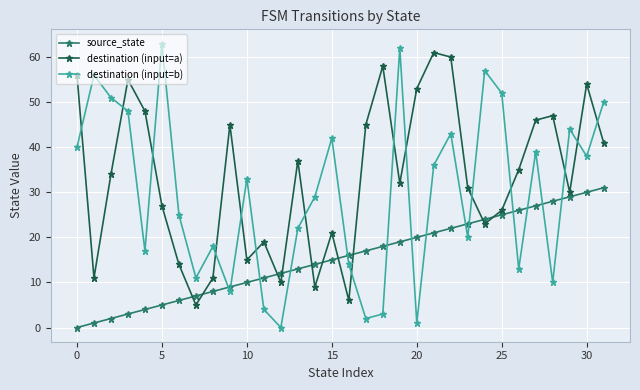

What is the sum of all destination (input=b) values?

951